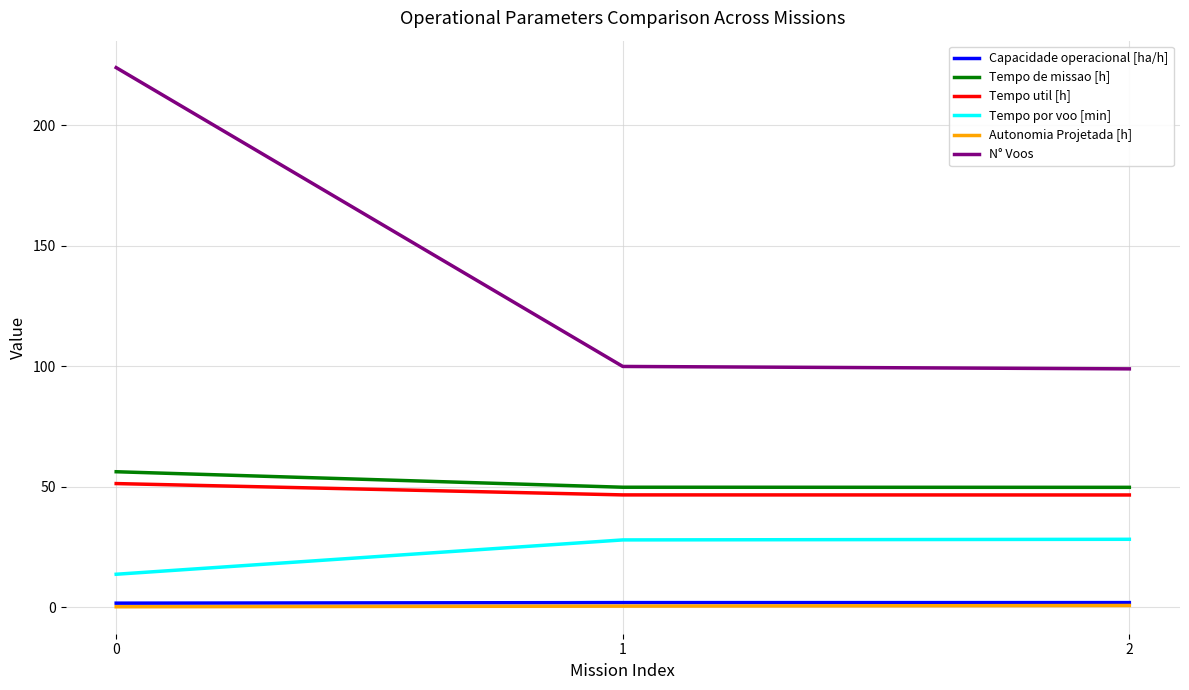

What are all the series names shown in the legend?

Capacidade operacional [ha/h], Tempo de missao [h], Tempo util [h], Tempo por voo [min], Autonomia Projetada [h], N° Voos